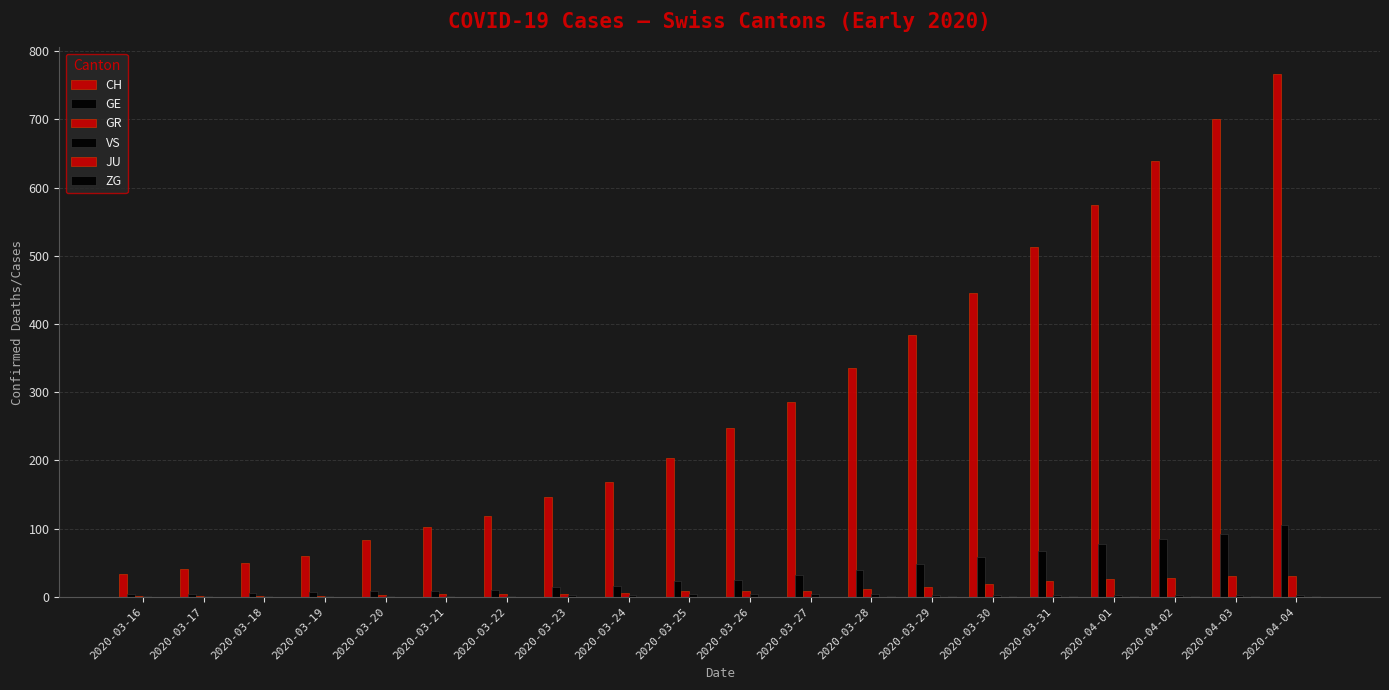

Reading left to right, extract all data points from this chart.

CH: 34	41	50	60	83	103	118	147	168	203	248	285	336	384	446	513	575	639	700	767
GE: 4	5	6	7	9	9	10	15	16	23	25	32	40	48	58	68	77	85	92	106
GR: 1	1	1	2	3	4	4	5	6	8	8	9	12	15	19	23	26	28	30	30
VS: 1	2	2	2	2	2	2	3	3	4	4	4	4	3	3	3	3	3	3	3
JU: 0	0	0	0	0	0	0	0	0	0	0	0	0	0	0	0	0	0	0	0
ZG: 0	0	0	0	0	0	0	0	0	0	0	0	1	1	1	1	1	1	1	2